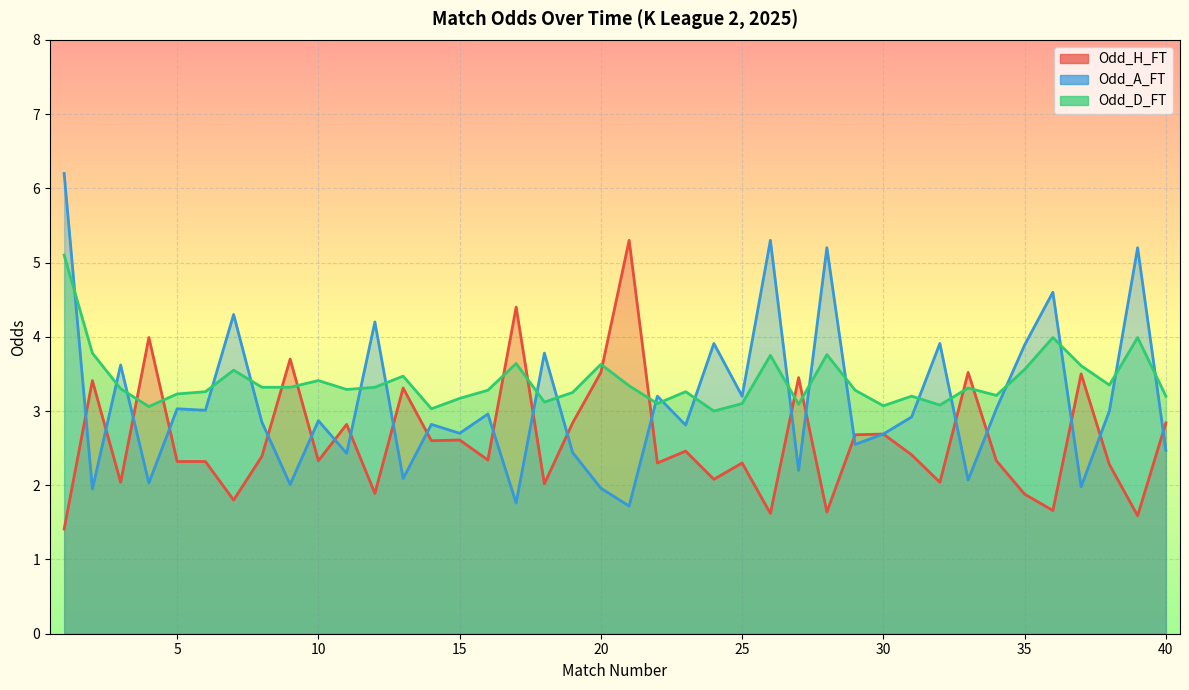

How many values in the Odd_H_FT series exceed 2?

32